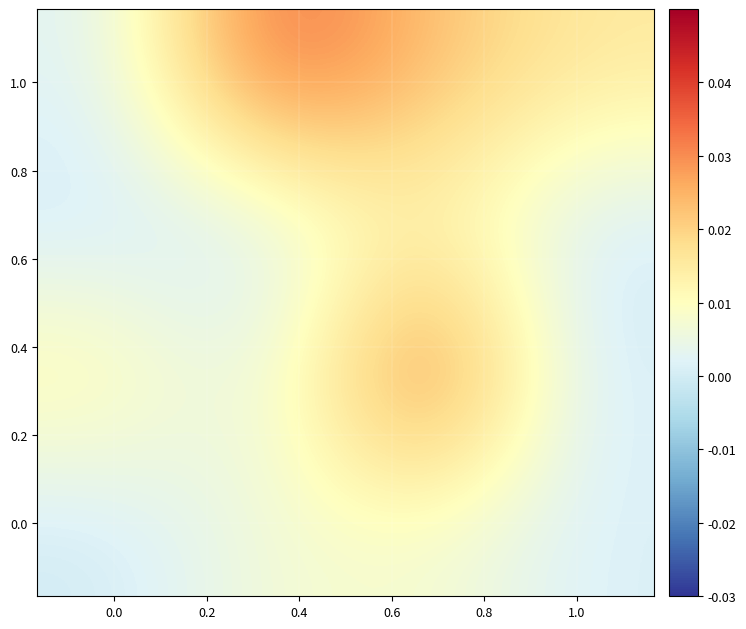

How many series are shown in this chart?

4